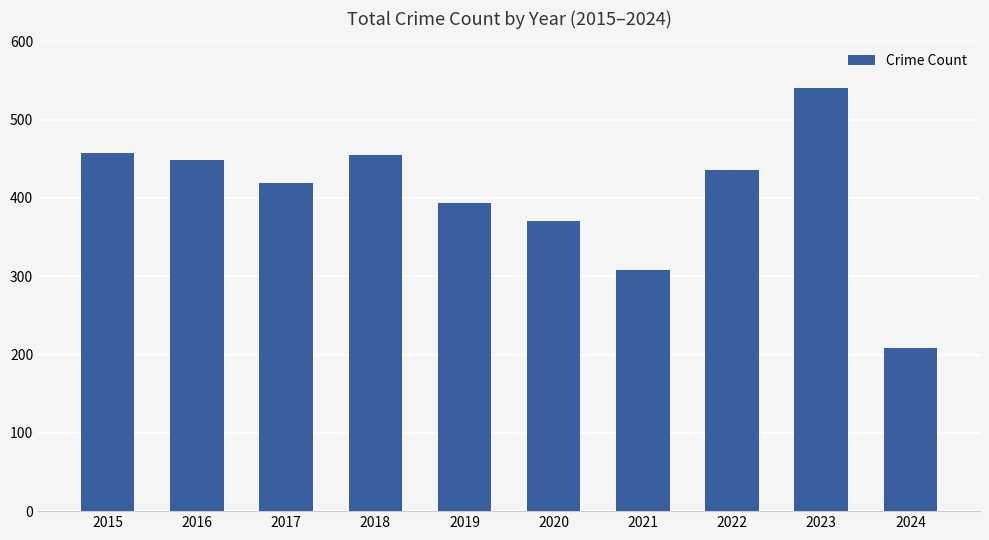

What is the value of the 8th bar from the left?

436